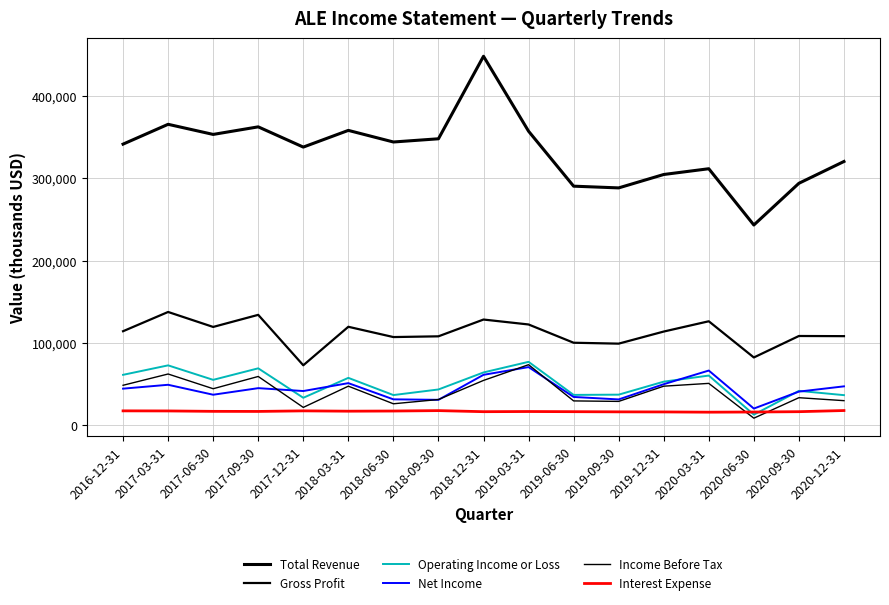

Is this an area chart (filled region under the line)?

No